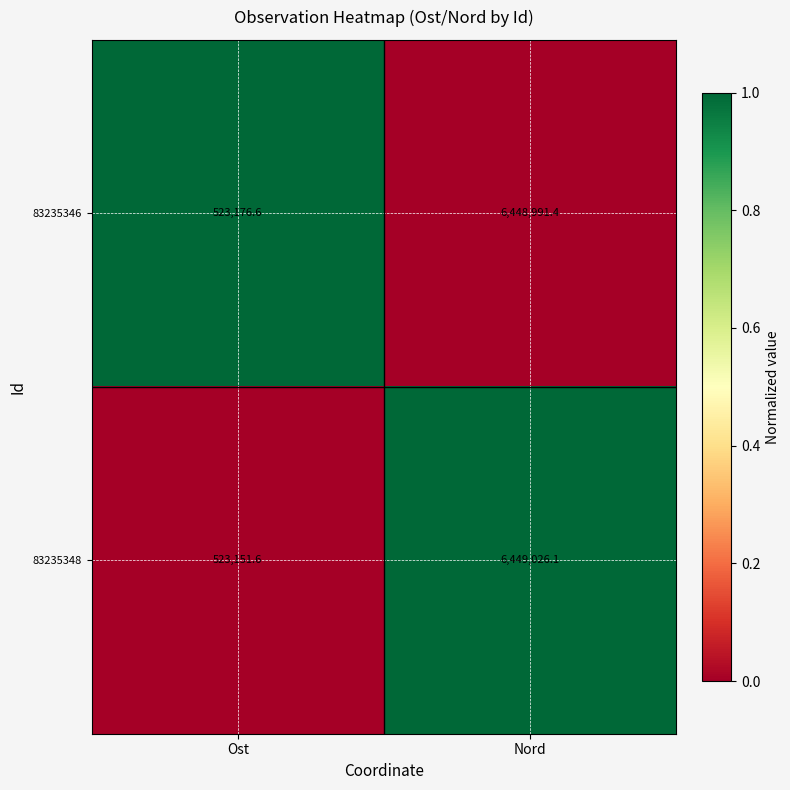

What is the sum of all 83235346 values?

6972168.0